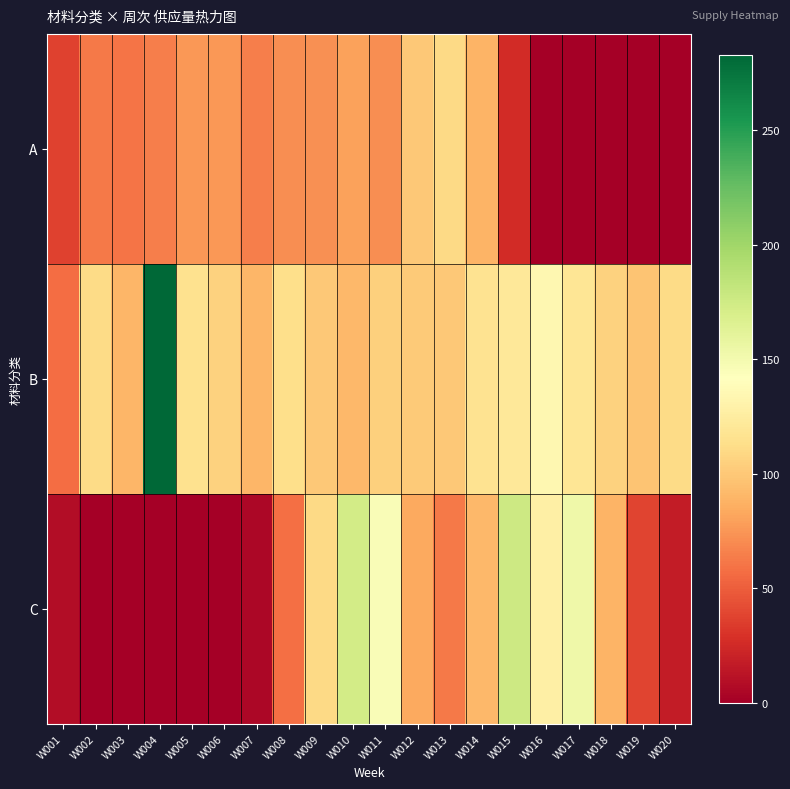

At how many categories does at least one series exceed 73?

19